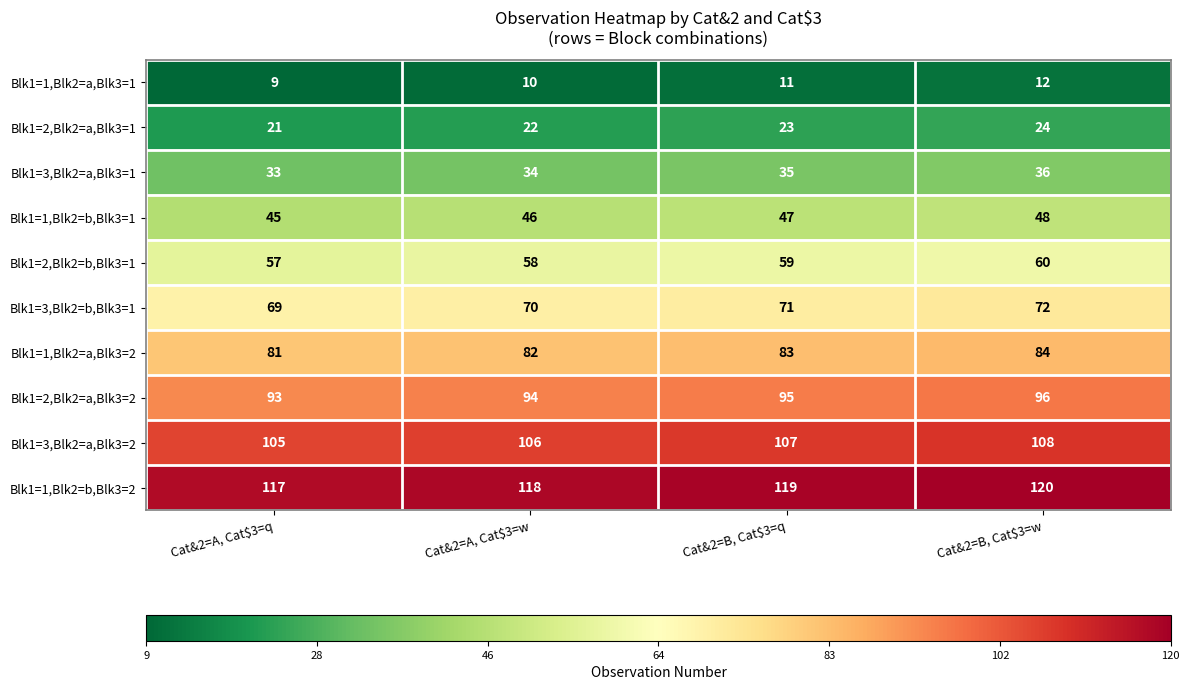

Which series has the largest total across all categories?

Blk1=1,Blk2=b,Blk3=2